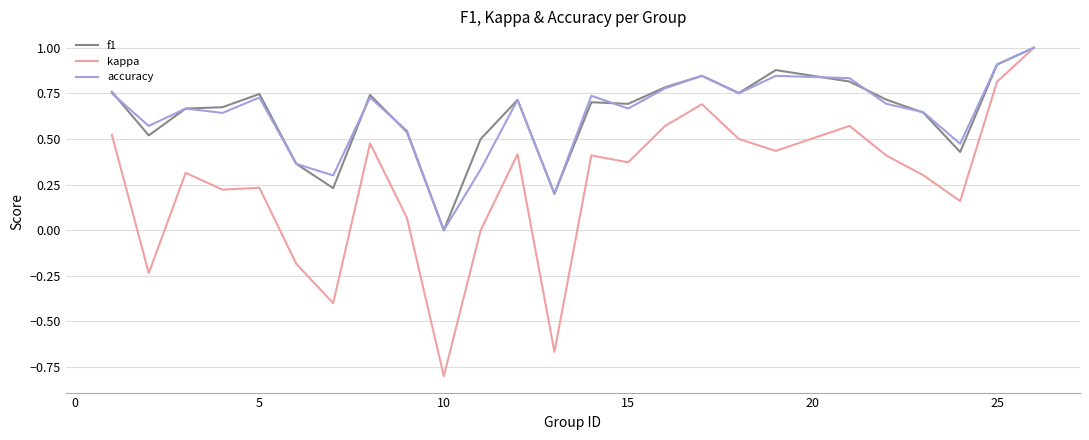

Which series has the widest spread of values?

kappa